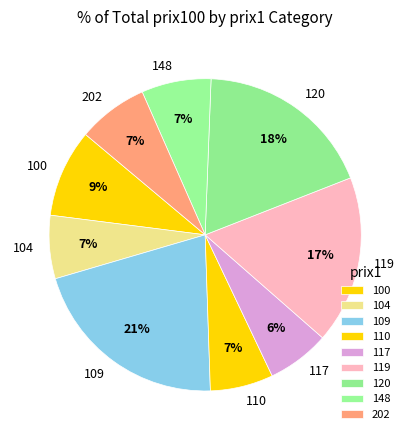

Does 148 account for over 50% of the chart?

No